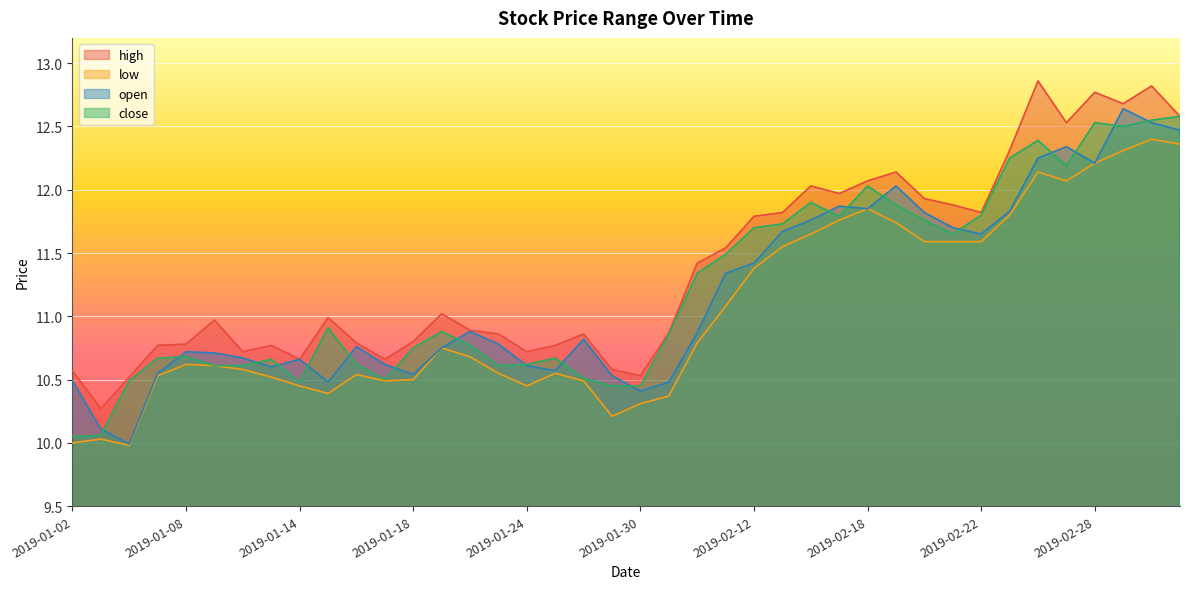

What is the sum of the high values at 2019-02-11 and 2019-01-24?

22.3